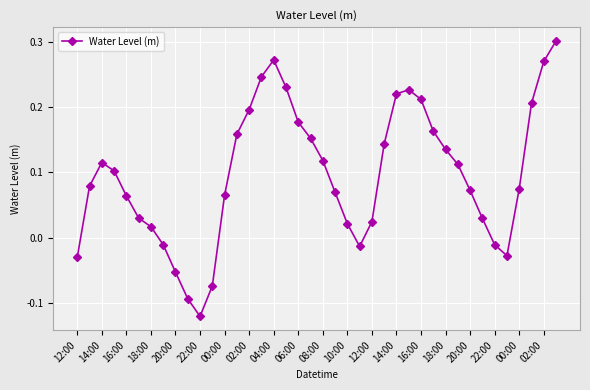

Does the chart display data point markers on the line(s)?

Yes